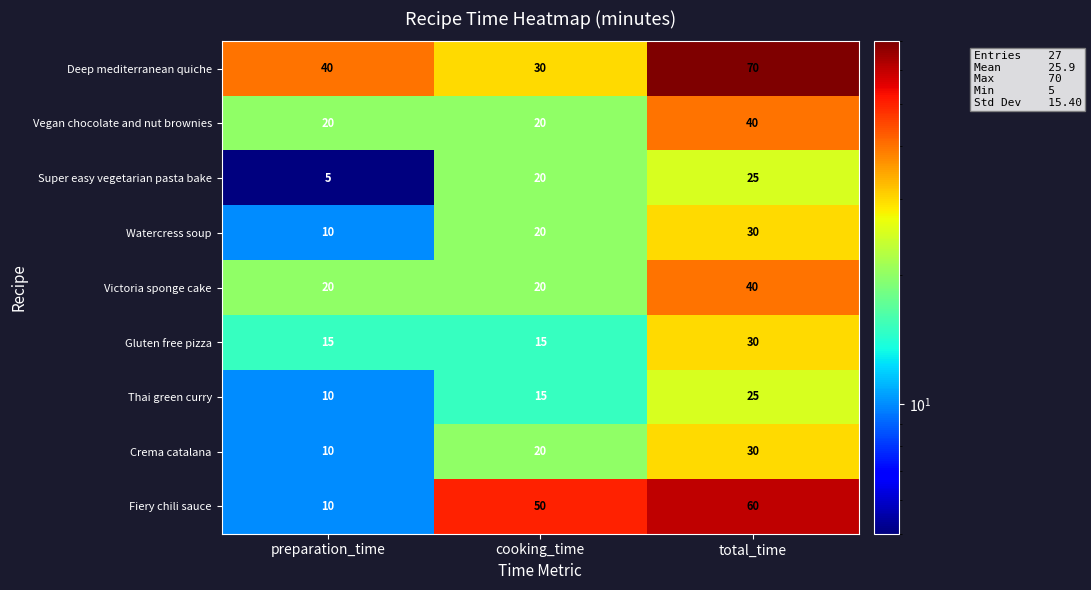

The value of Vegan chocolate and nut brownies at total_time is 60. True or false?

False